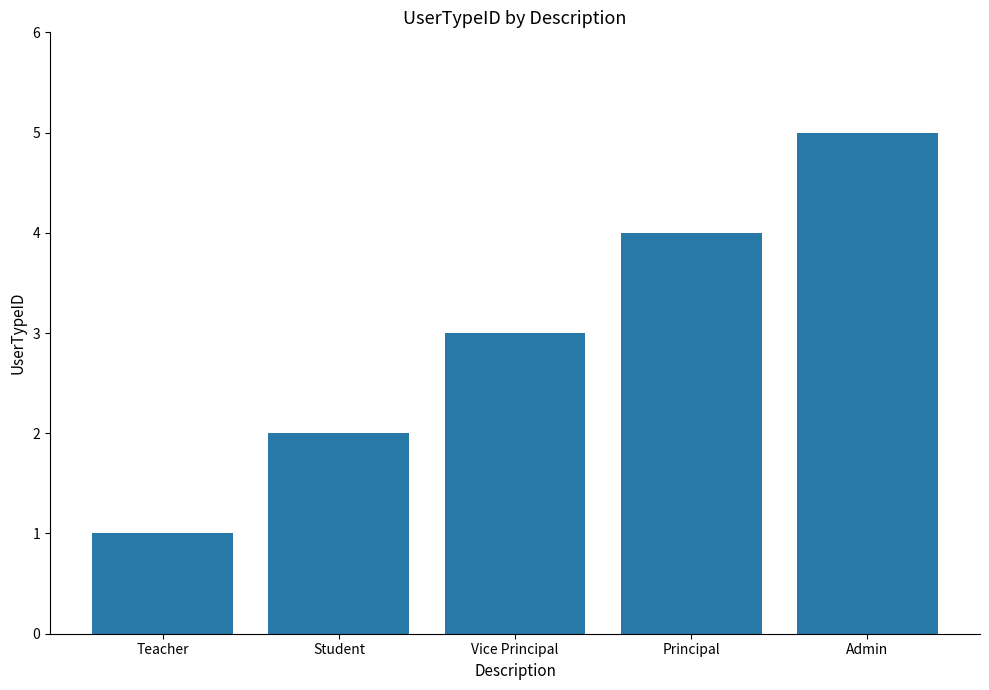

Rank the categories by value from highest to lowest.

Admin, Principal, Vice Principal, Student, Teacher